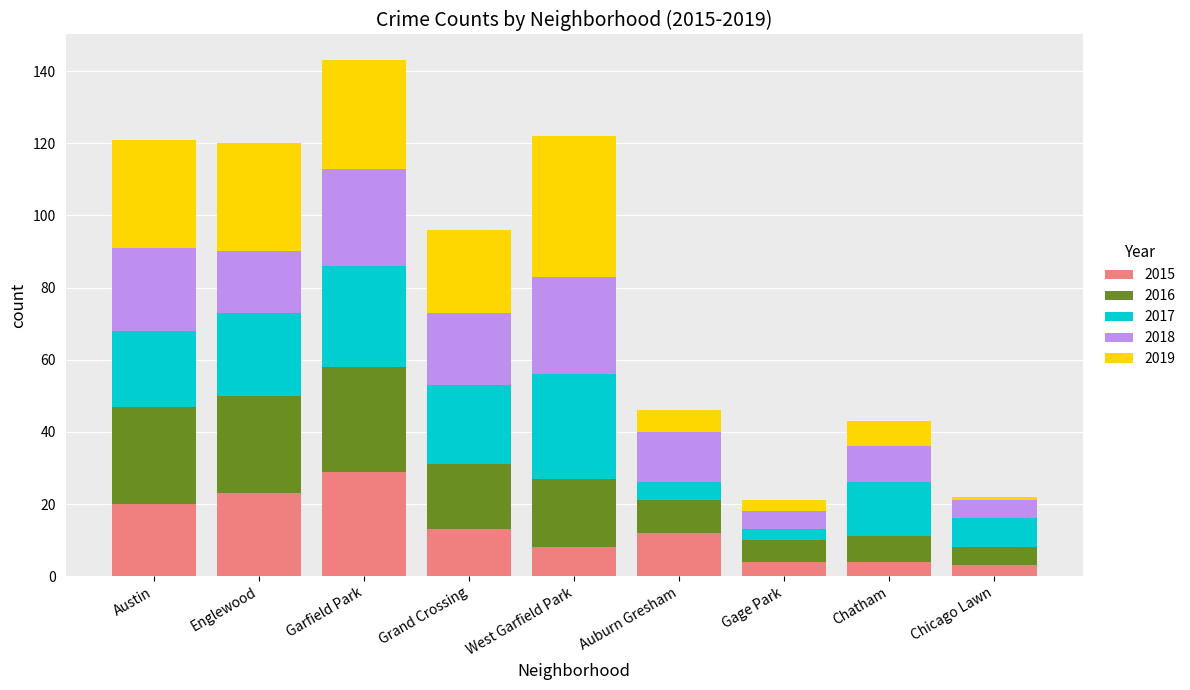

What is the total value across all series at Englewood?

120